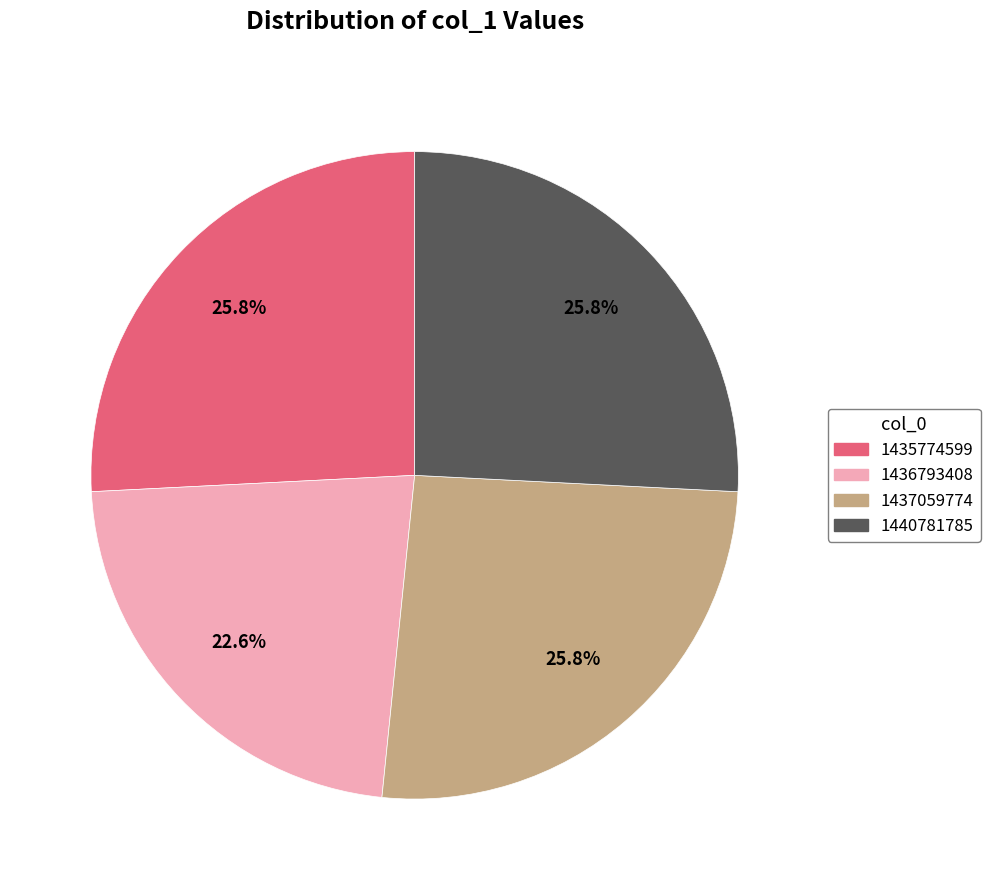

What percentage is the 1440781785 slice, to the nearest percent?

26%